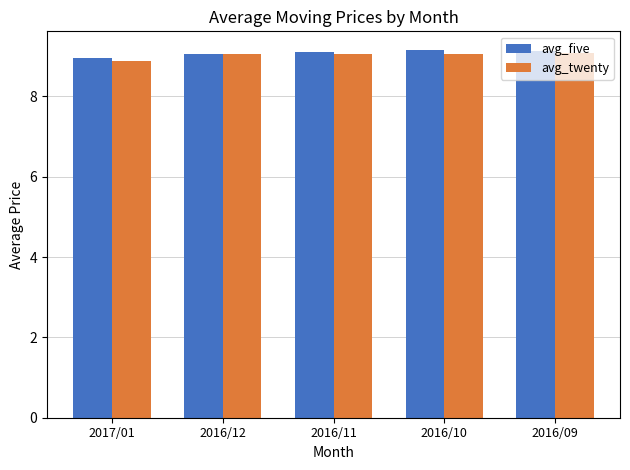

The value of avg_twenty at 2017/01 is 2.1. True or false?

False